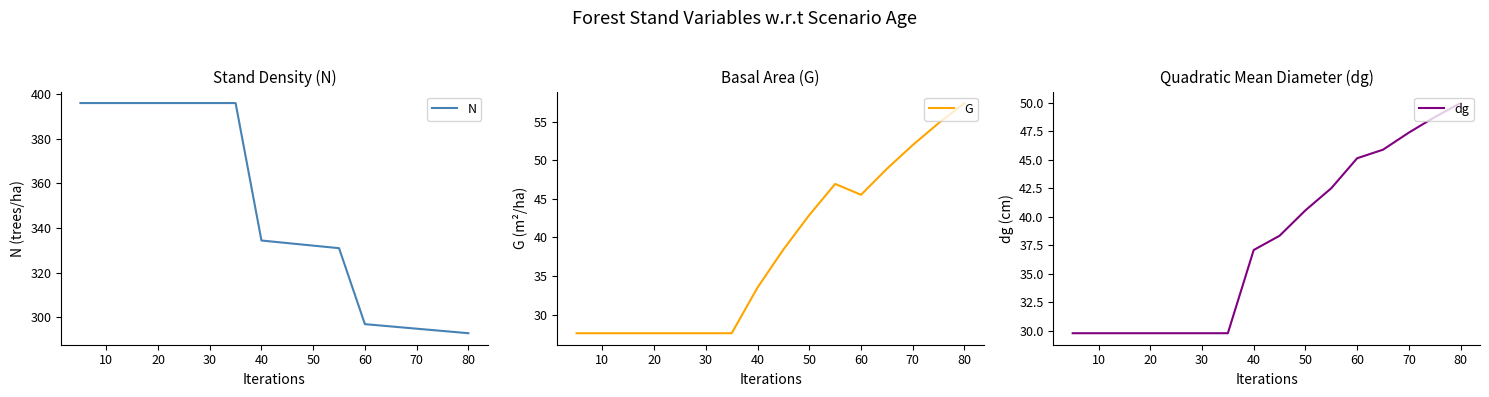

True or false: dg has more than 0 interior local peaks.

False